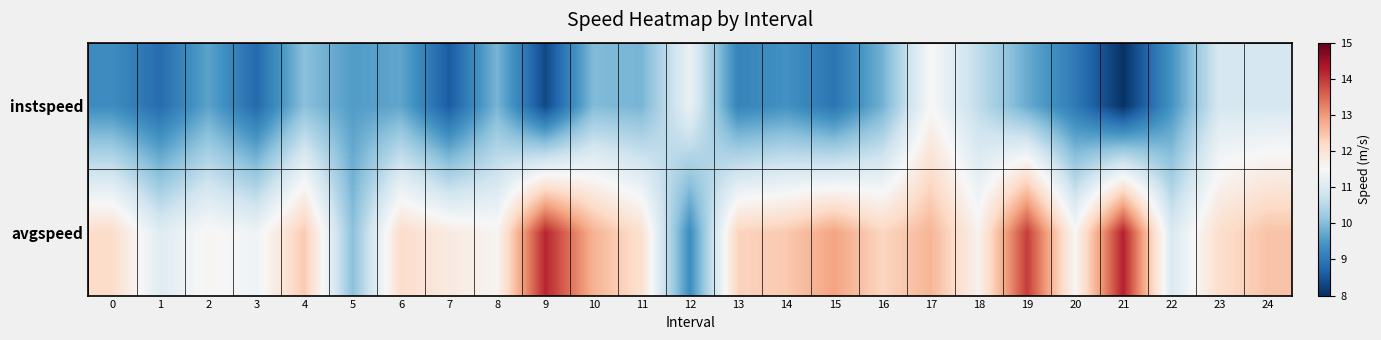

List the series in order of their overall mean, lowest first.

instspeed, avgspeed